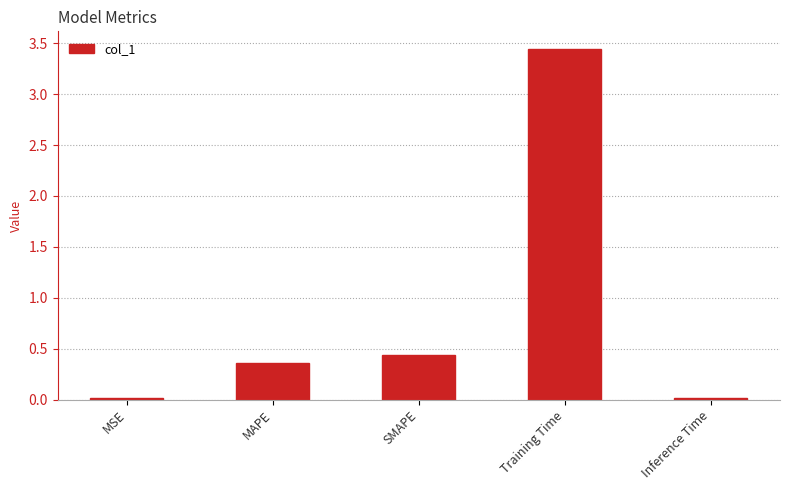

What is the label of the 2nd bar from the left?

MAPE